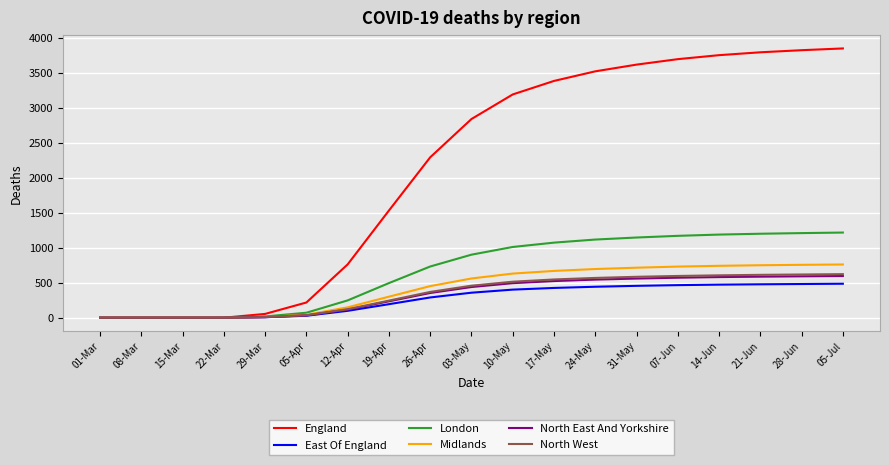

Is it true that London equals 1187 at 14-Jun?

True